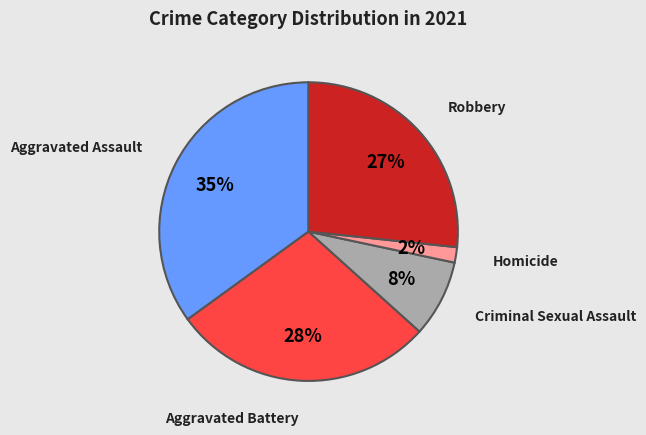

To the nearest percent, what is the average slice percentage?

20%